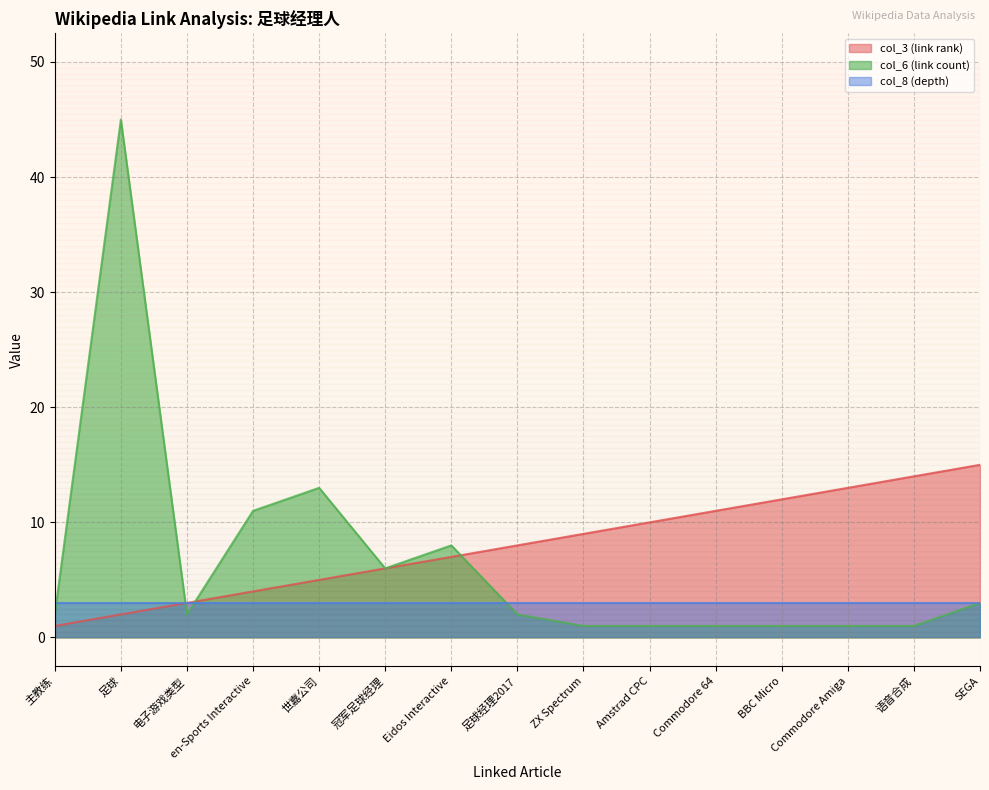

Is it true that col_3 (link rank) equals 1 at 主教练?

True